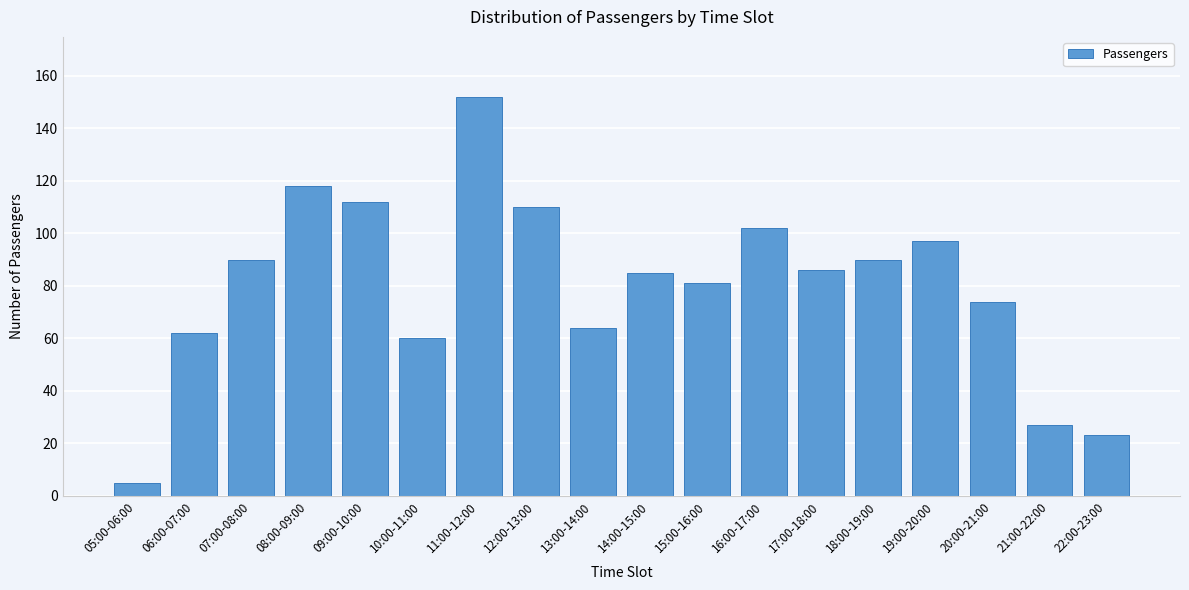

Reading right to left, what are all the values shown in this chart?

23	27	74	97	90	86	102	81	85	64	110	152	60	112	118	90	62	5